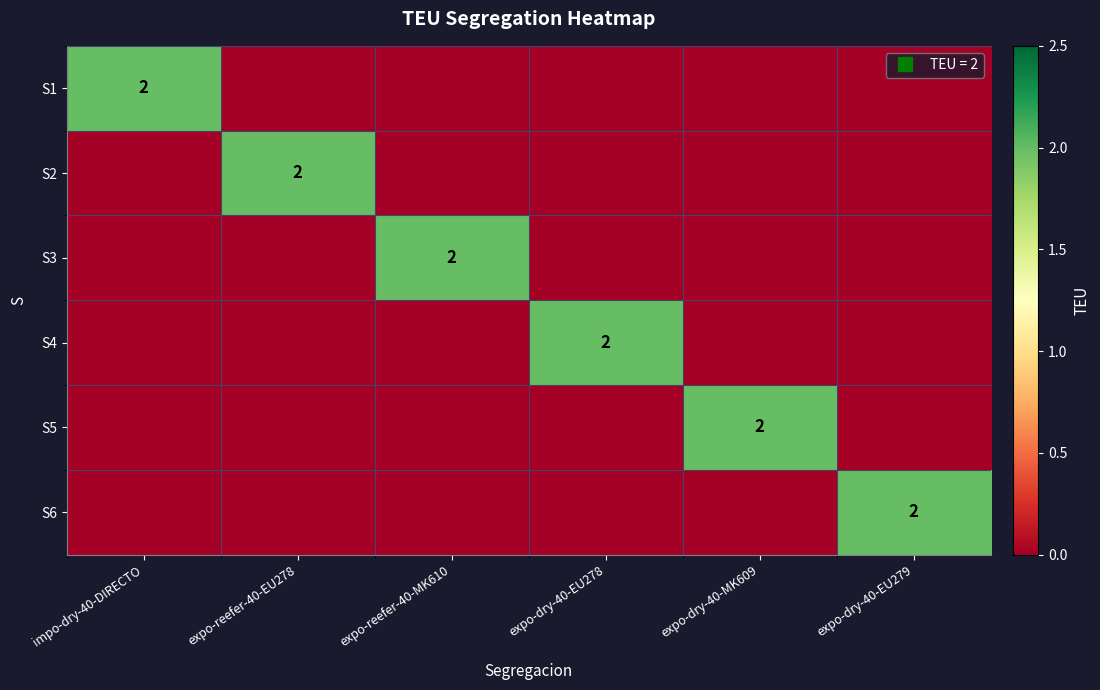

The value of S4 at expo-dry-40-MK609 is 0. True or false?

True